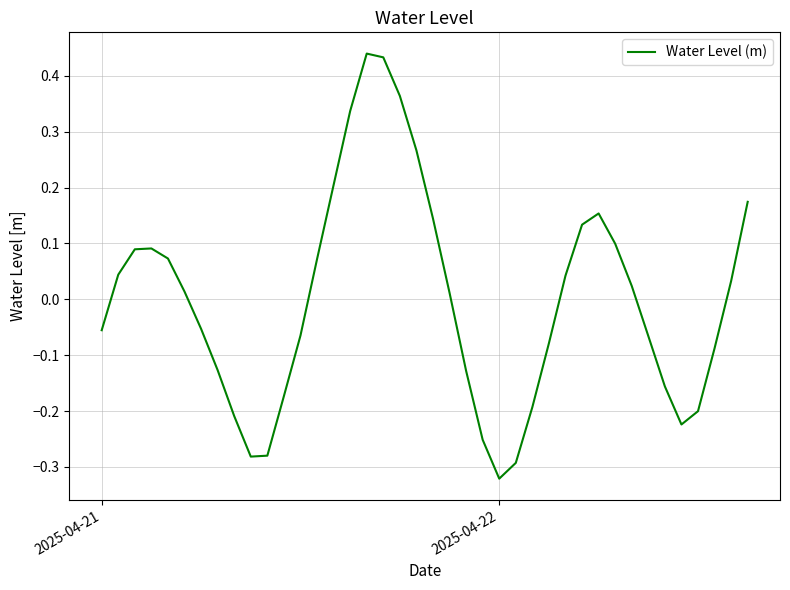

What is the difference between the maximum and minimum values?

0.8